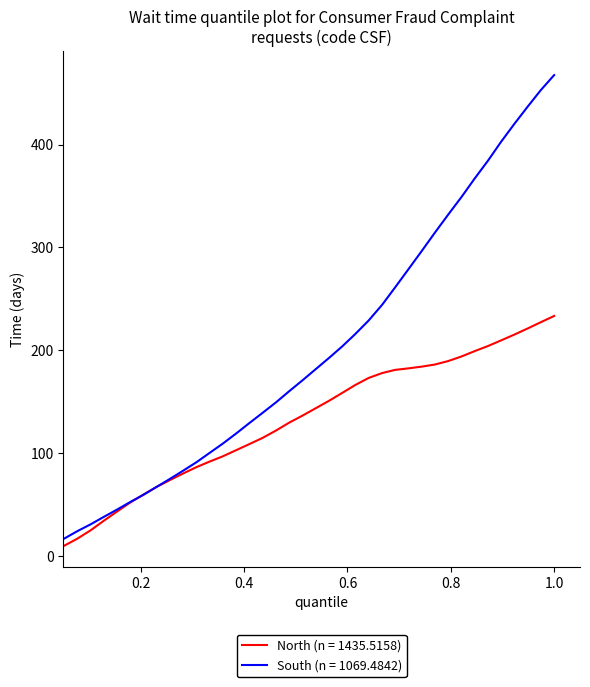

Which series has the largest total across all categories?

South (n = 1069.4842)